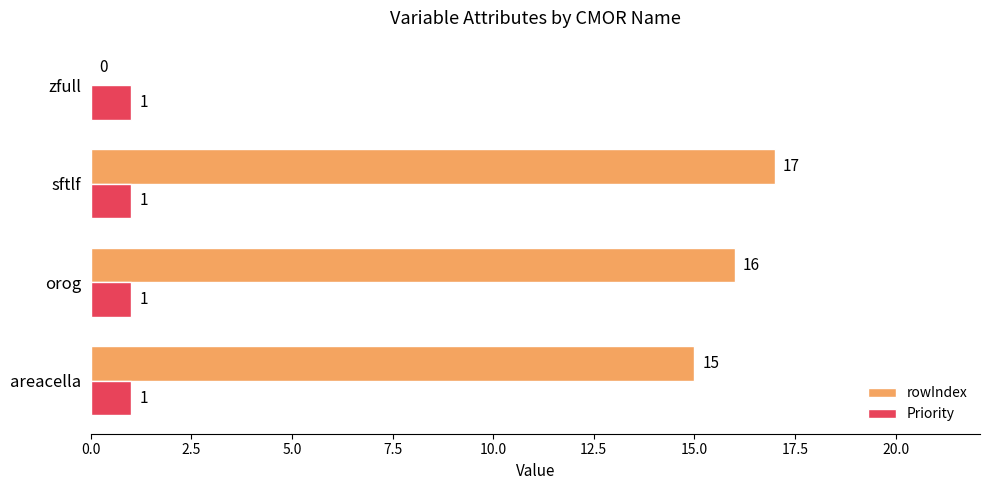

Count the number of categories in the chart.

4